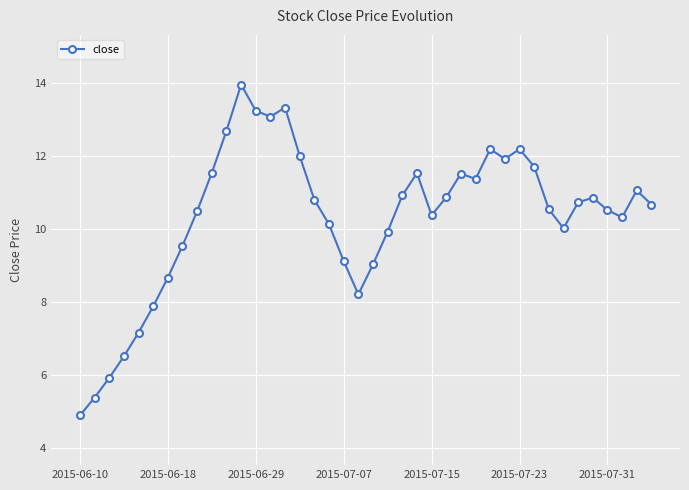

What is the smallest value displayed?

4.9